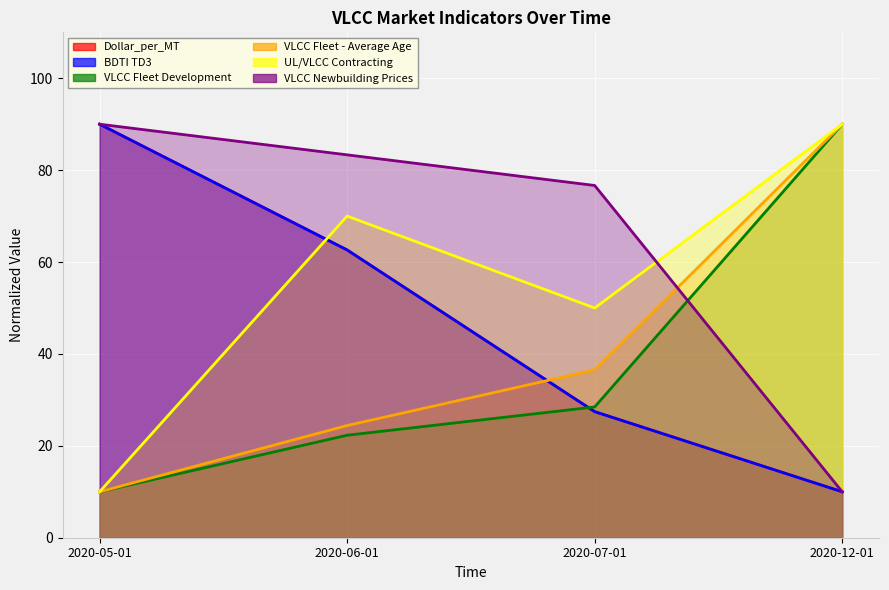

True or false: Dollar_per_MT has a value of 6.9 at 2020-12-01.

False